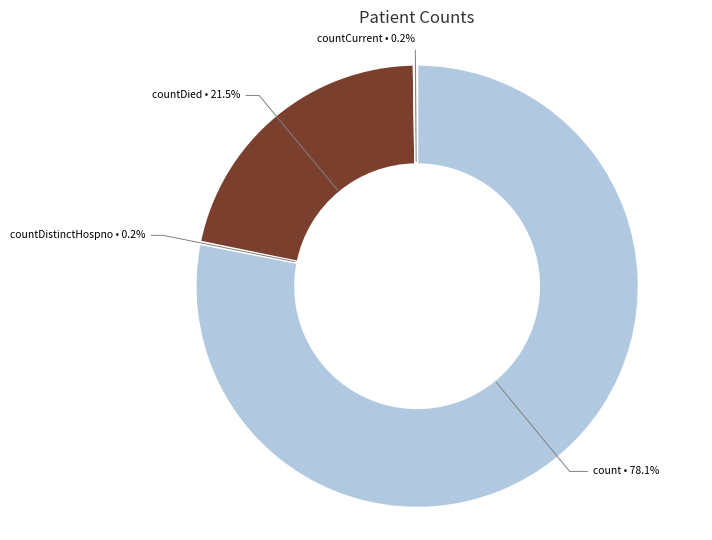

Which slice is the largest?

count • 78.1%